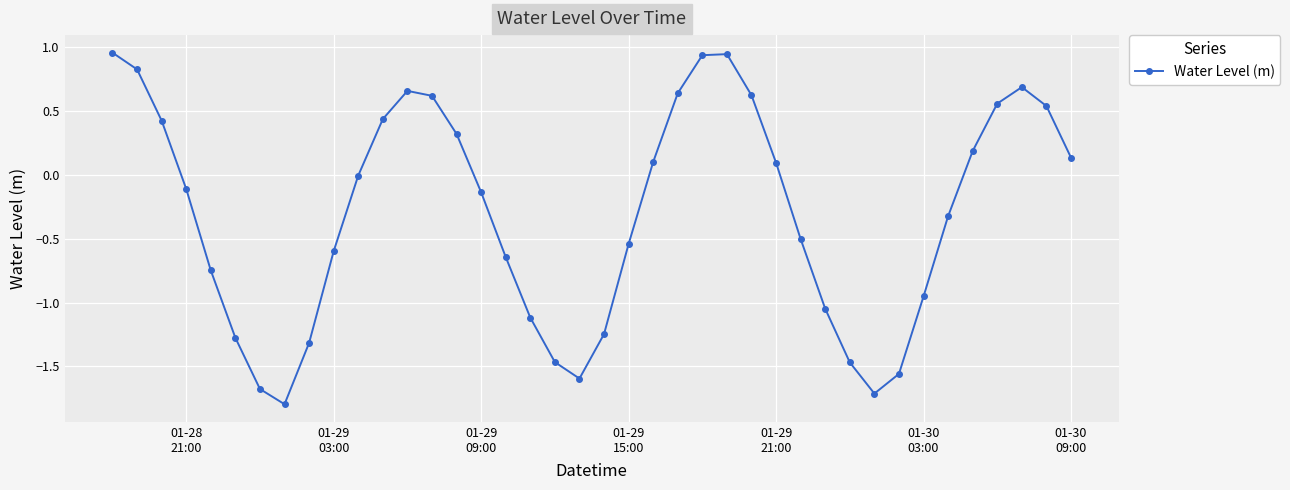

What is the smallest value displayed?

-1.8